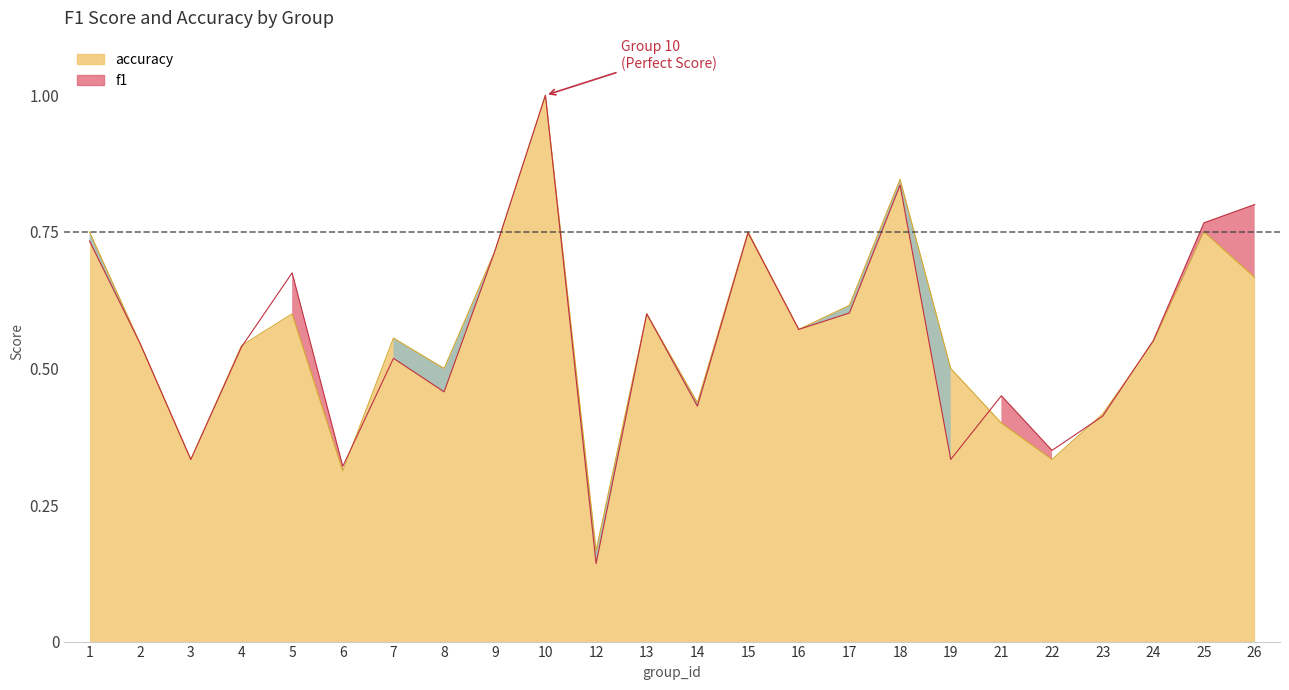

In f1, how many points are lower than both neighbors (excluding endpoints)?

8